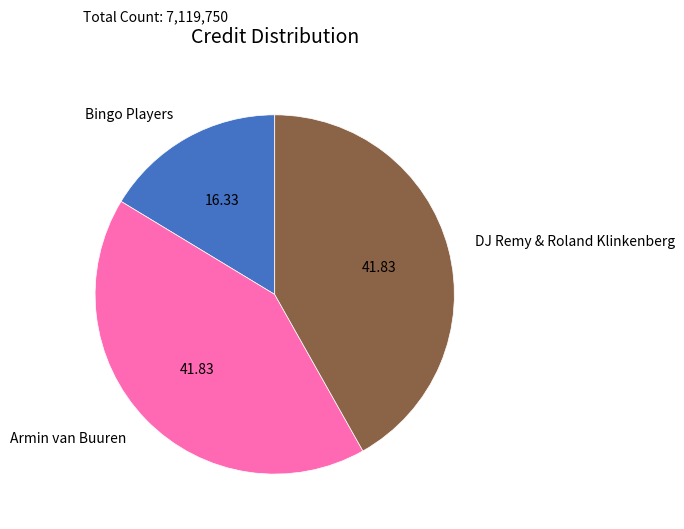

Is there any slice that represents more than half of the pie?

No